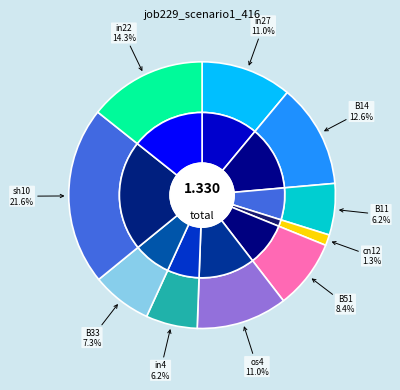

To the nearest percent, what percentage of the pie is sh10?

22%